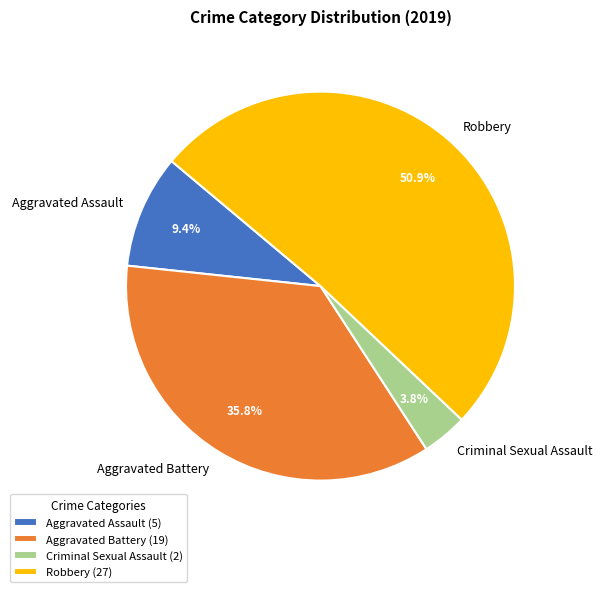

Which slice is the largest?

Robbery